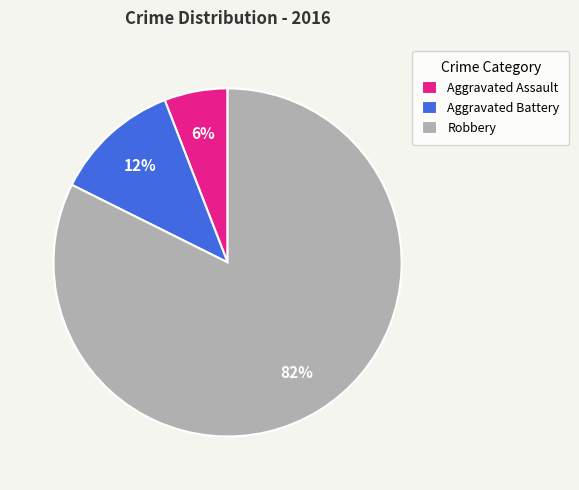

What is the smallest slice in the pie chart?

Aggravated Assault